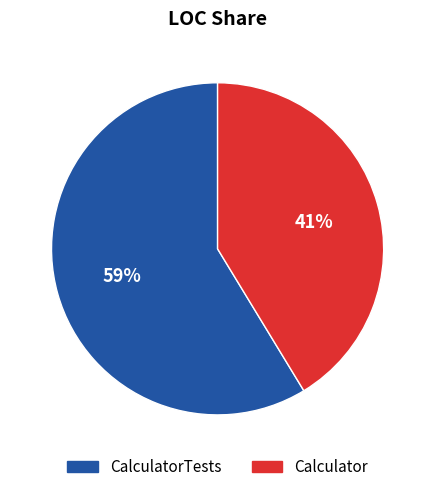

Is there any slice that represents more than half of the pie?

Yes